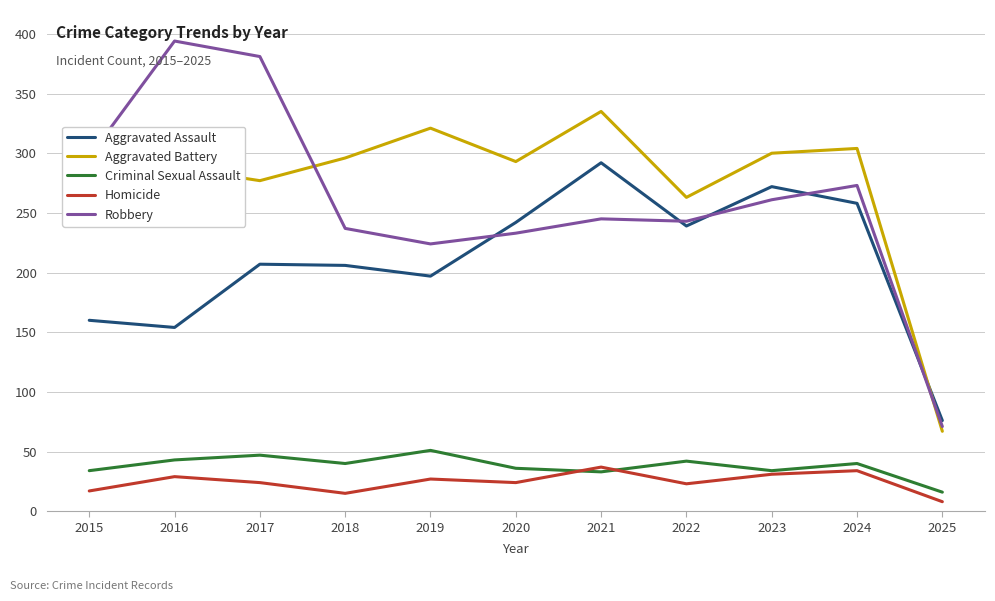

True or false: Criminal Sexual Assault has a value of 51 at 2021.

False